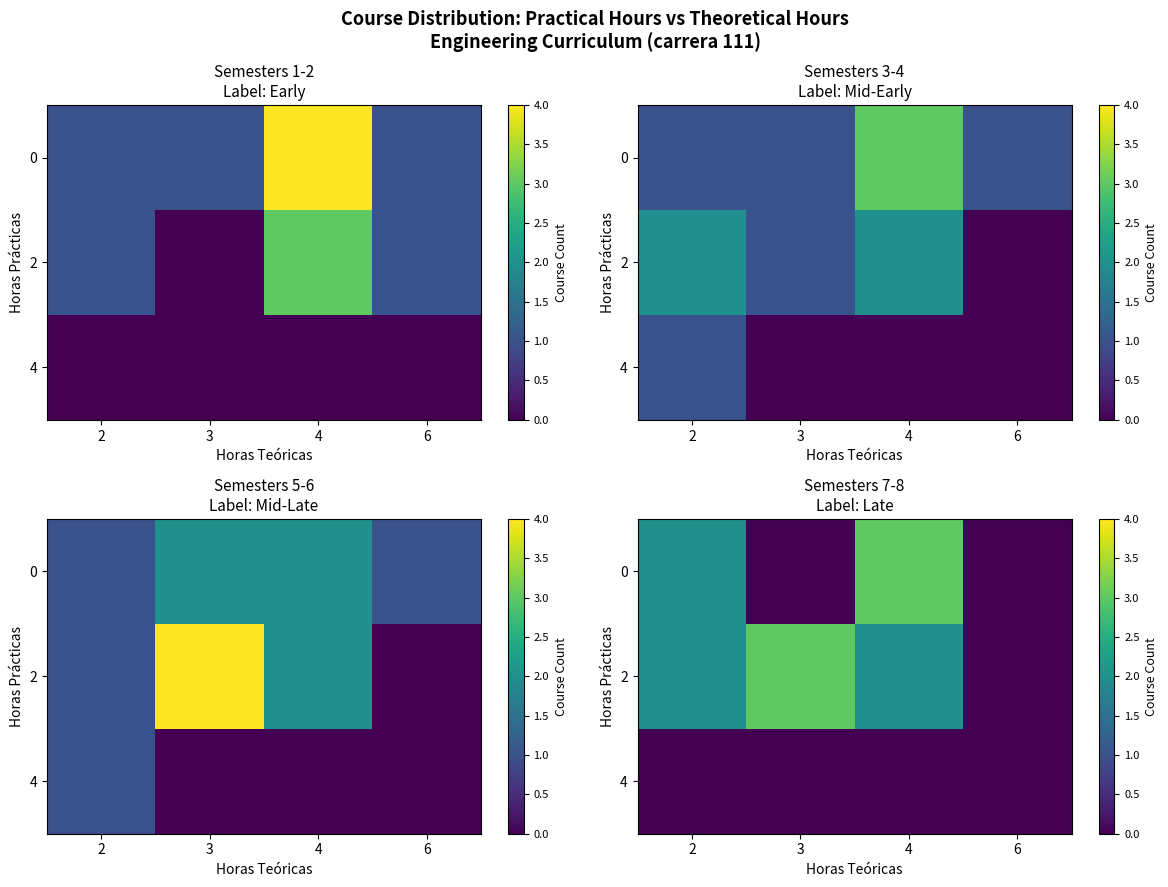

At which category is the sum across all series the highest?

4